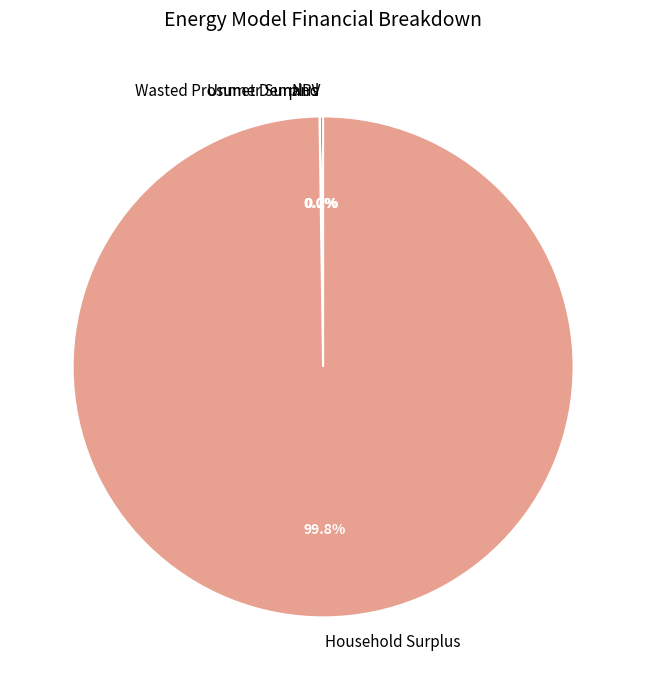

What is the largest slice in the pie chart?

Household Surplus